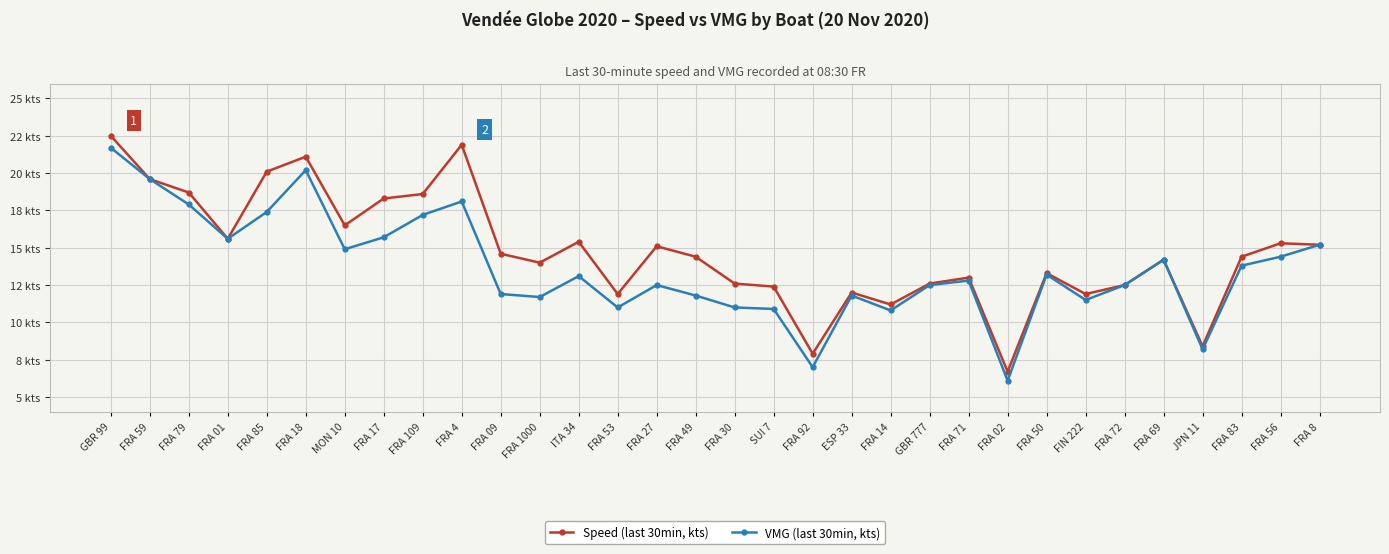

Where does the Speed (last 30min, kts) series first go above 14?

GBR 99